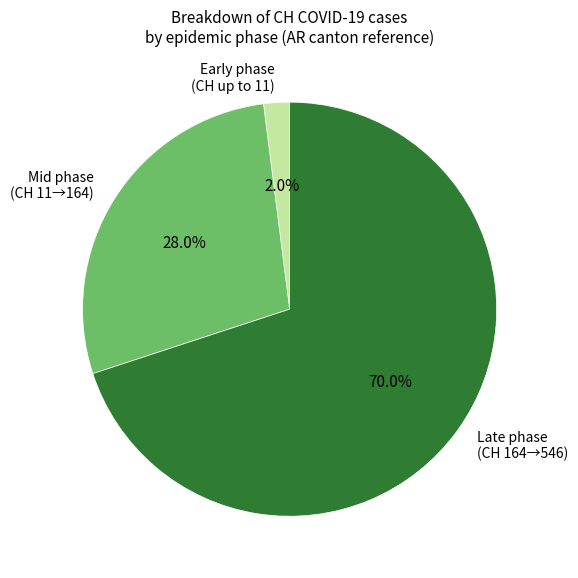

What percentage is NOT represented by Early phase (CH up to 11)?

98.0%